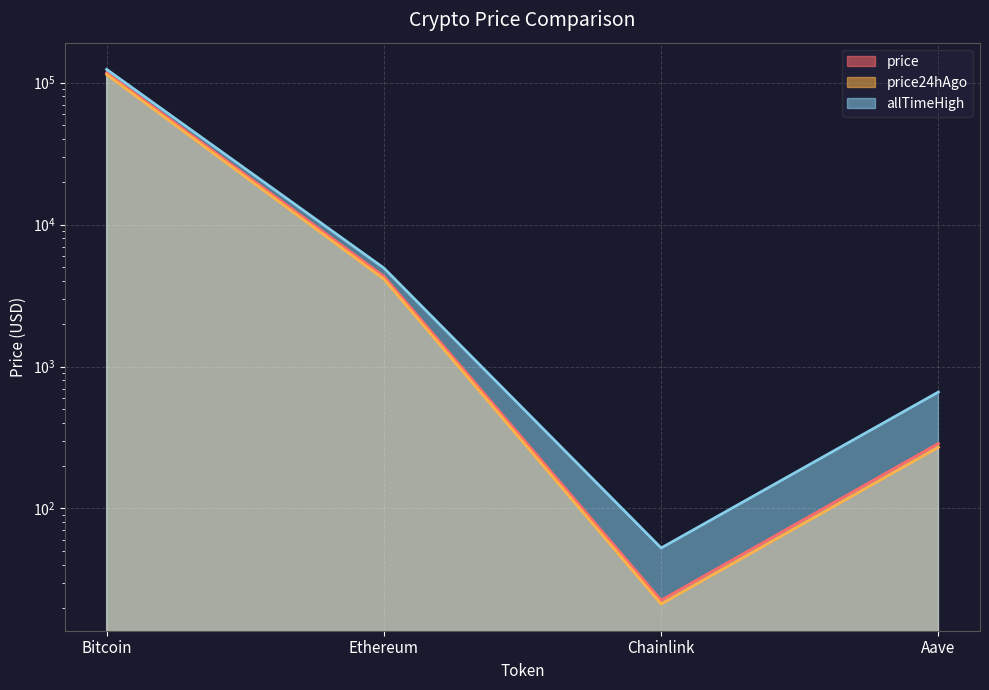

At which label does price24hAgo first exceed 4134?

Bitcoin